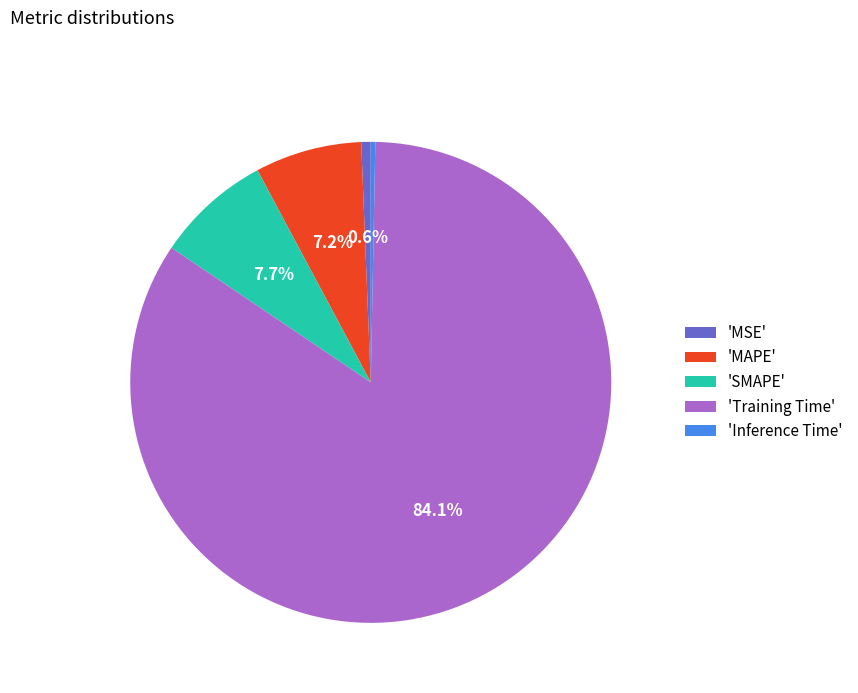

Which slice is the largest?

'Training Time'